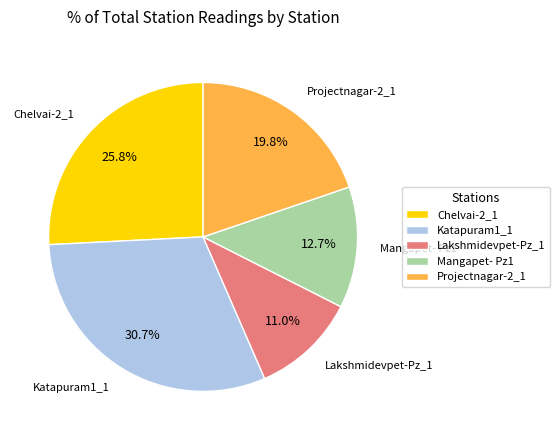

Approximately how many times larger is the value at Katapuram1_1 compared to Projectnagar-2_1?

1.6